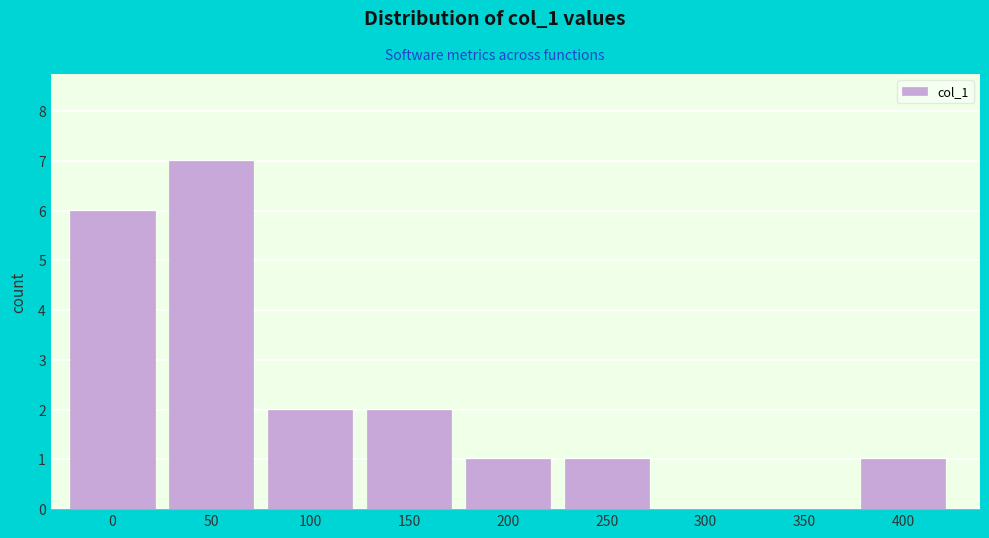

Reading left to right, extract all data points from this chart.

0=6	50=7	100=2	150=2	200=1	250=1	300=0	350=0	400=1